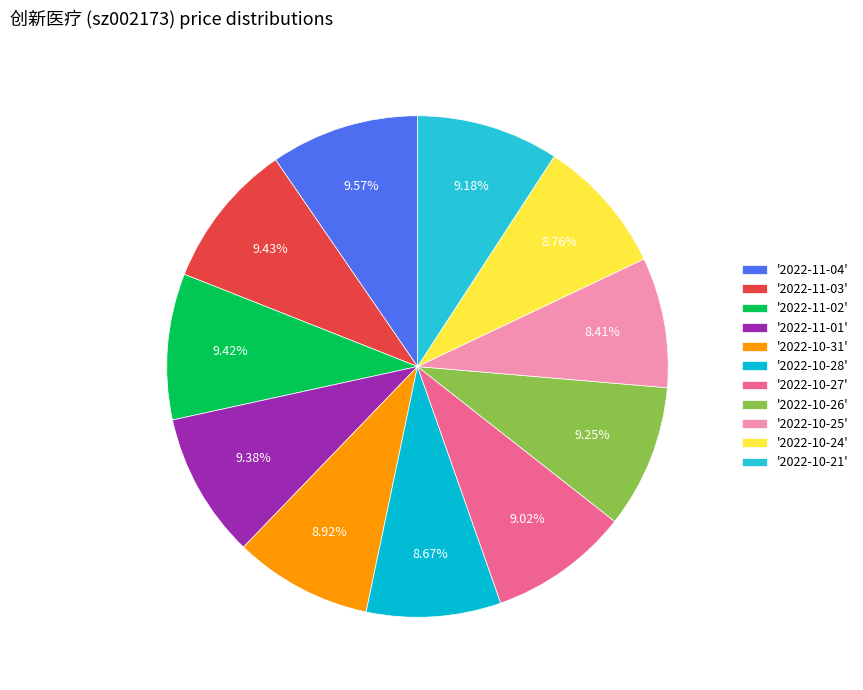

Which category has the smallest portion of the pie?

2022-10-25